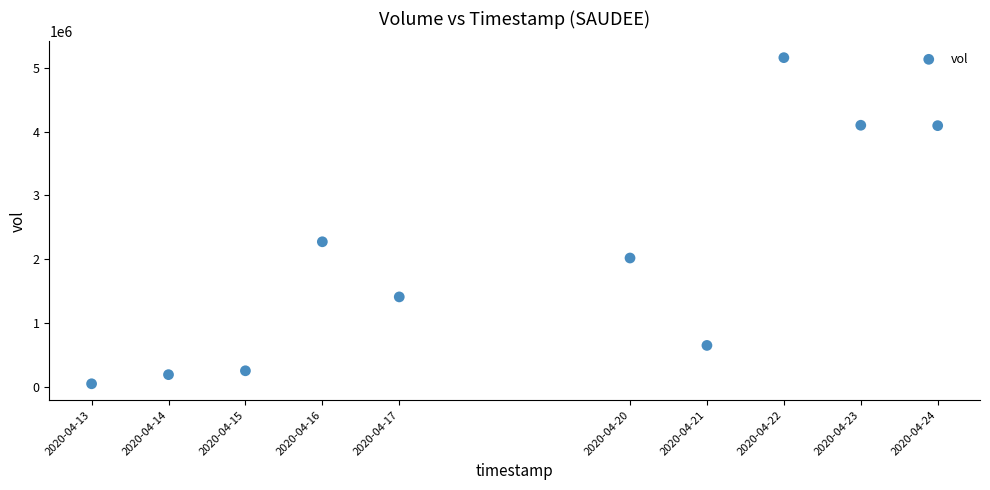

What Y value in the scatter plot is closest to 2603950?

2274200